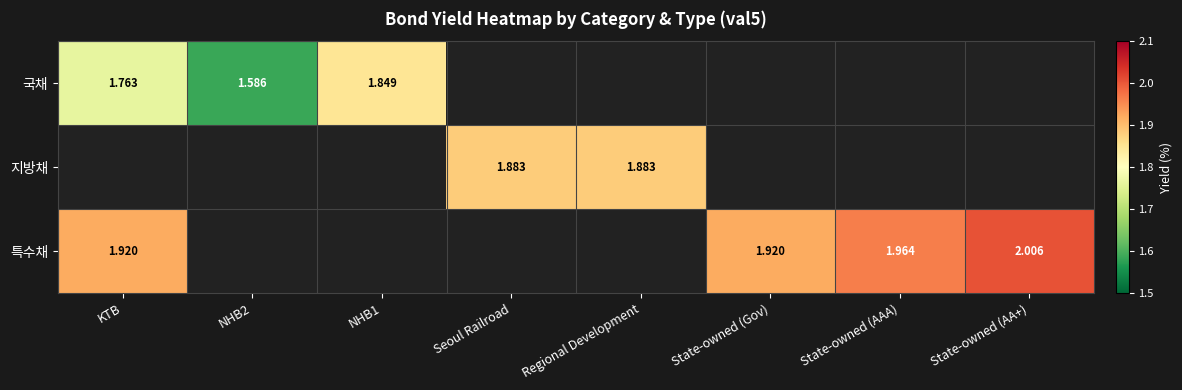

How many distinct data groups are displayed?

3